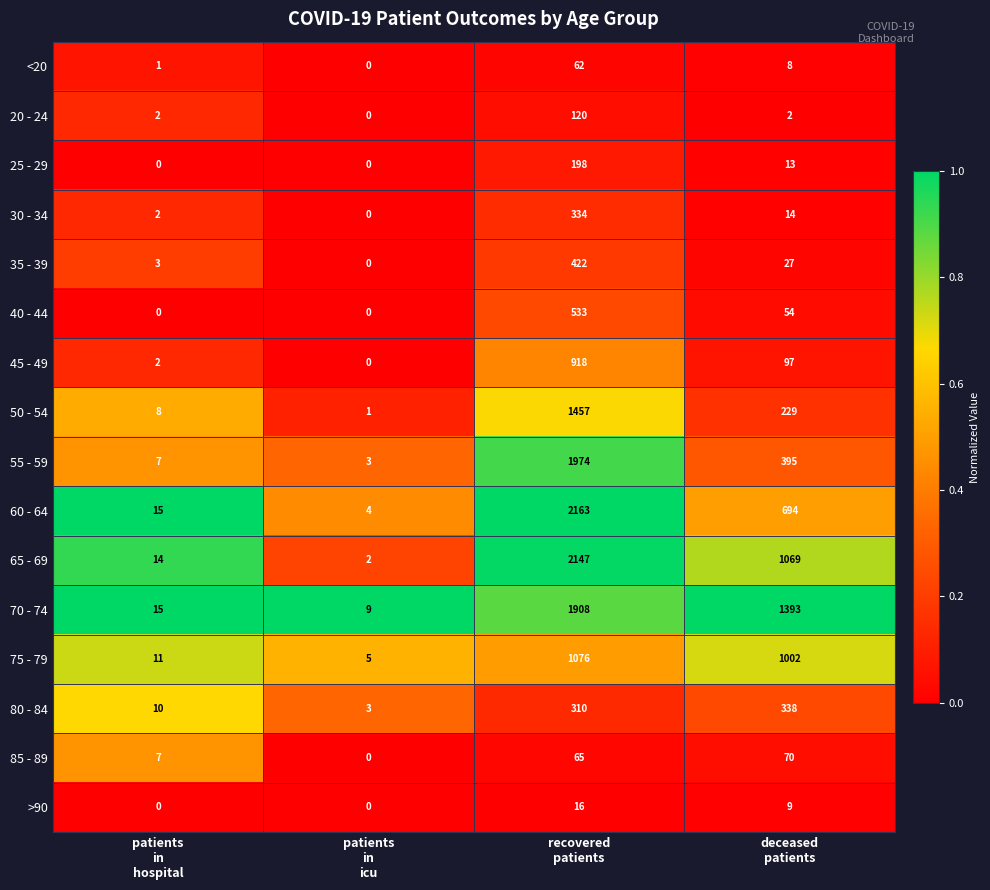

List the series in order of their peak value, lowest first.

>90, <20, 85 - 89, 20 - 24, 25 - 29, 30 - 34, 80 - 84, 35 - 39, 40 - 44, 45 - 49, 75 - 79, 50 - 54, 70 - 74, 55 - 59, 65 - 69, 60 - 64